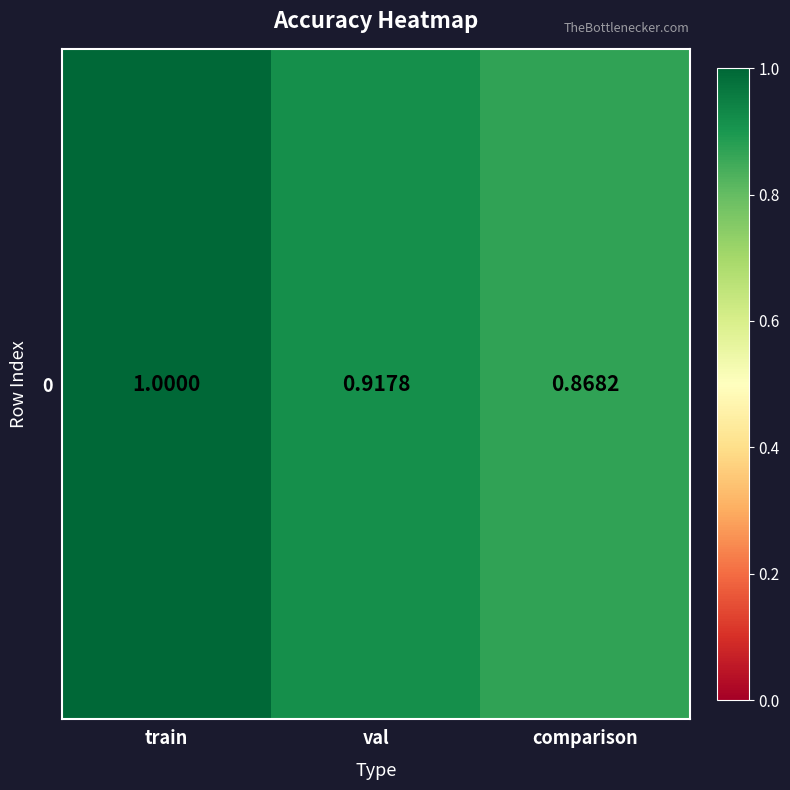

Rank the categories by value from lowest to highest.

comparison, val, train